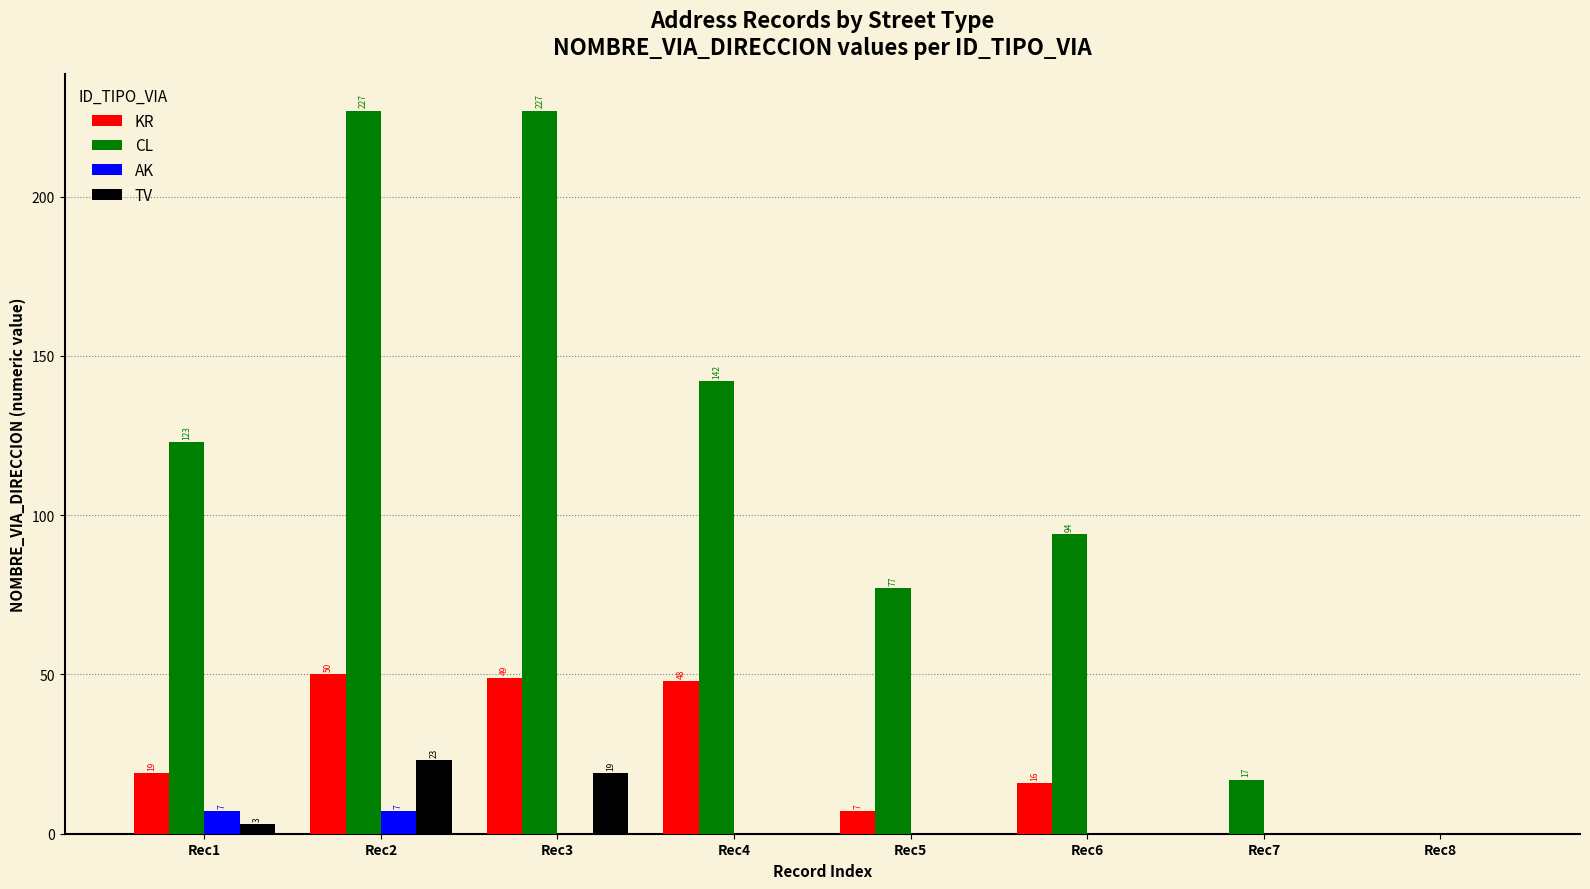

The CL series shows 227 at Rec3. True or false?

True